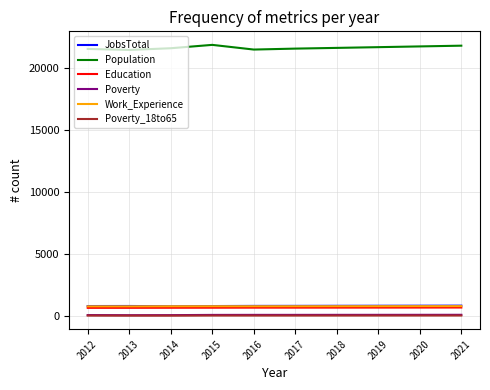

Which series has the widest spread of values?

Population